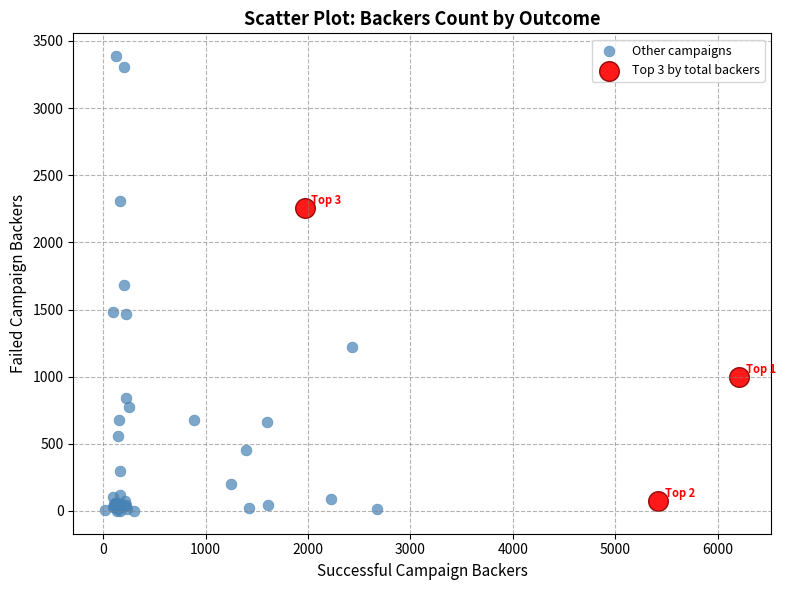

Which series has the largest Y range (max minus min)?

Other campaigns